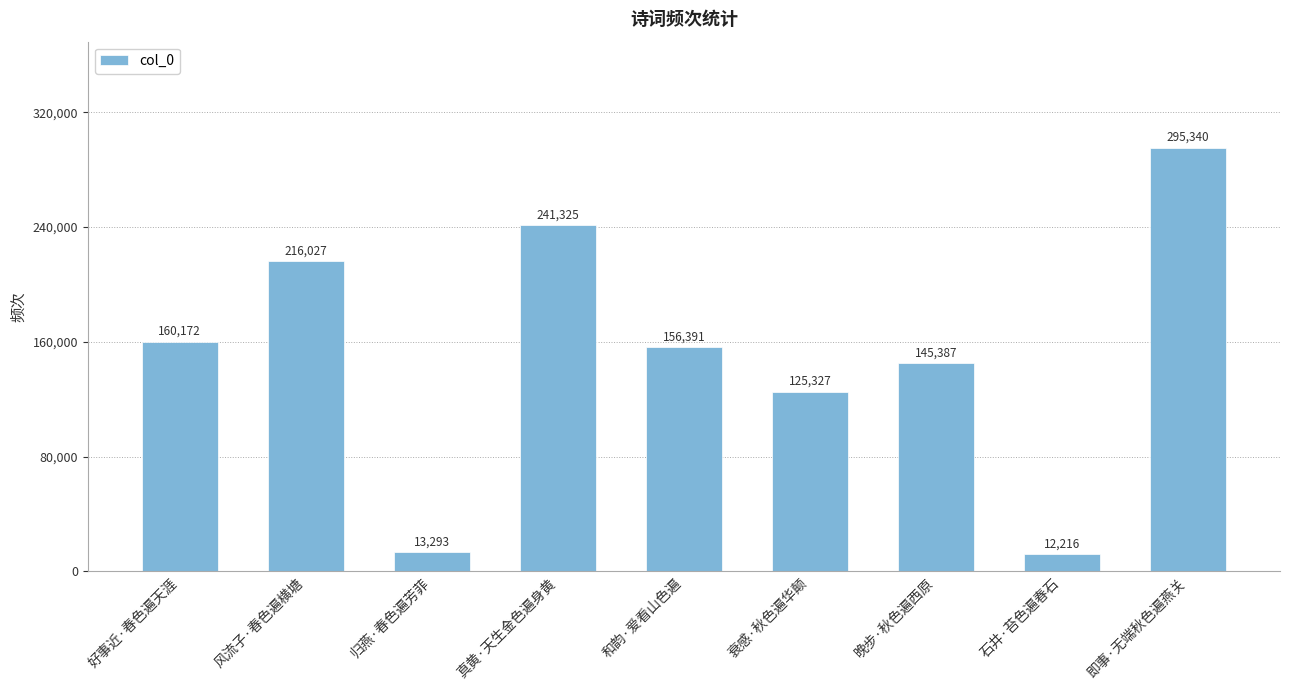

Where is the data nearest to the value 153778?

和韵·爱看山色遍